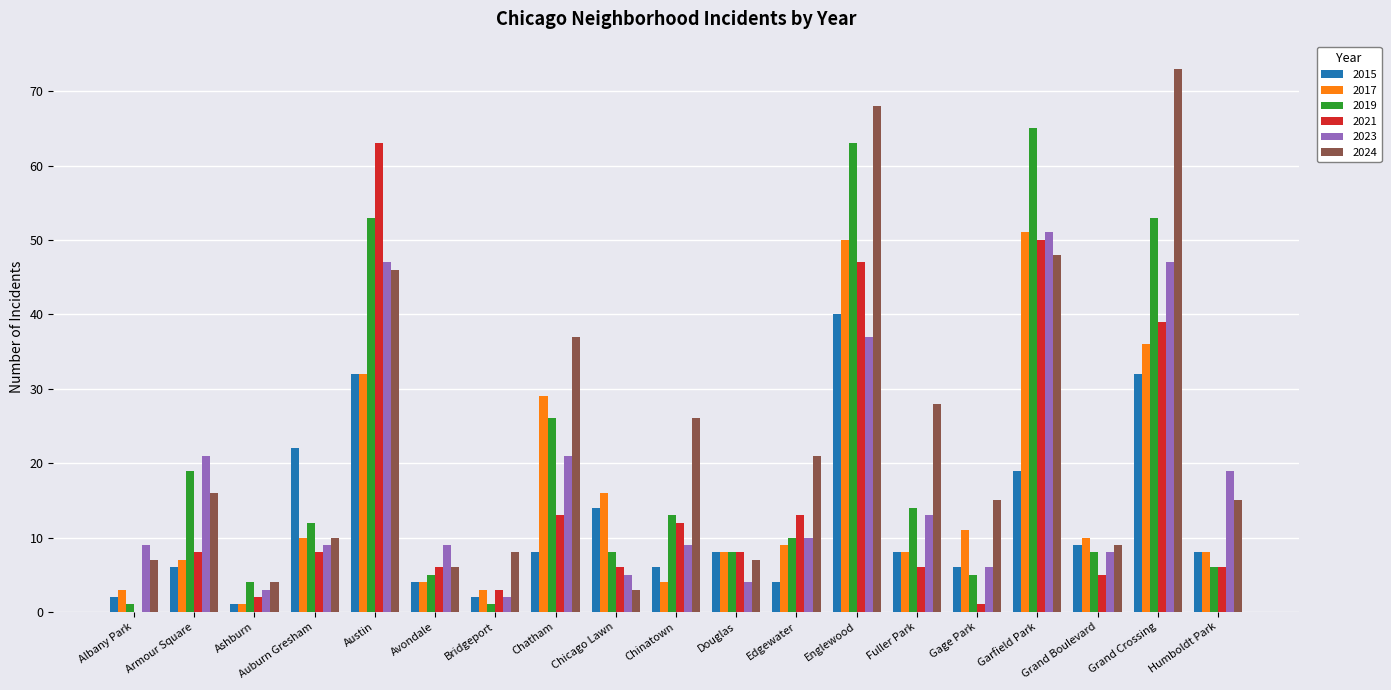

Are the bars grouped side by side (vs. stacked)?

Yes